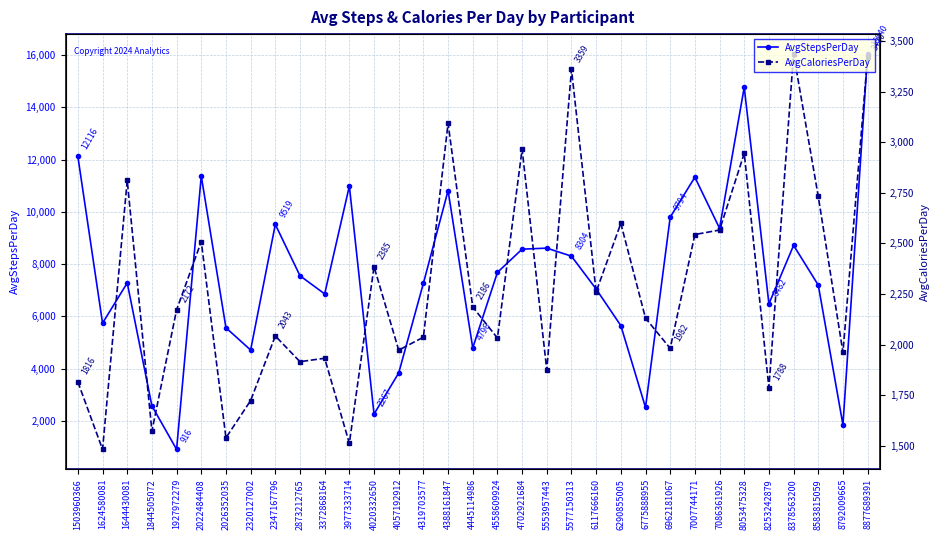

What is the average value of the AvgCaloriesPerDay series?

2282